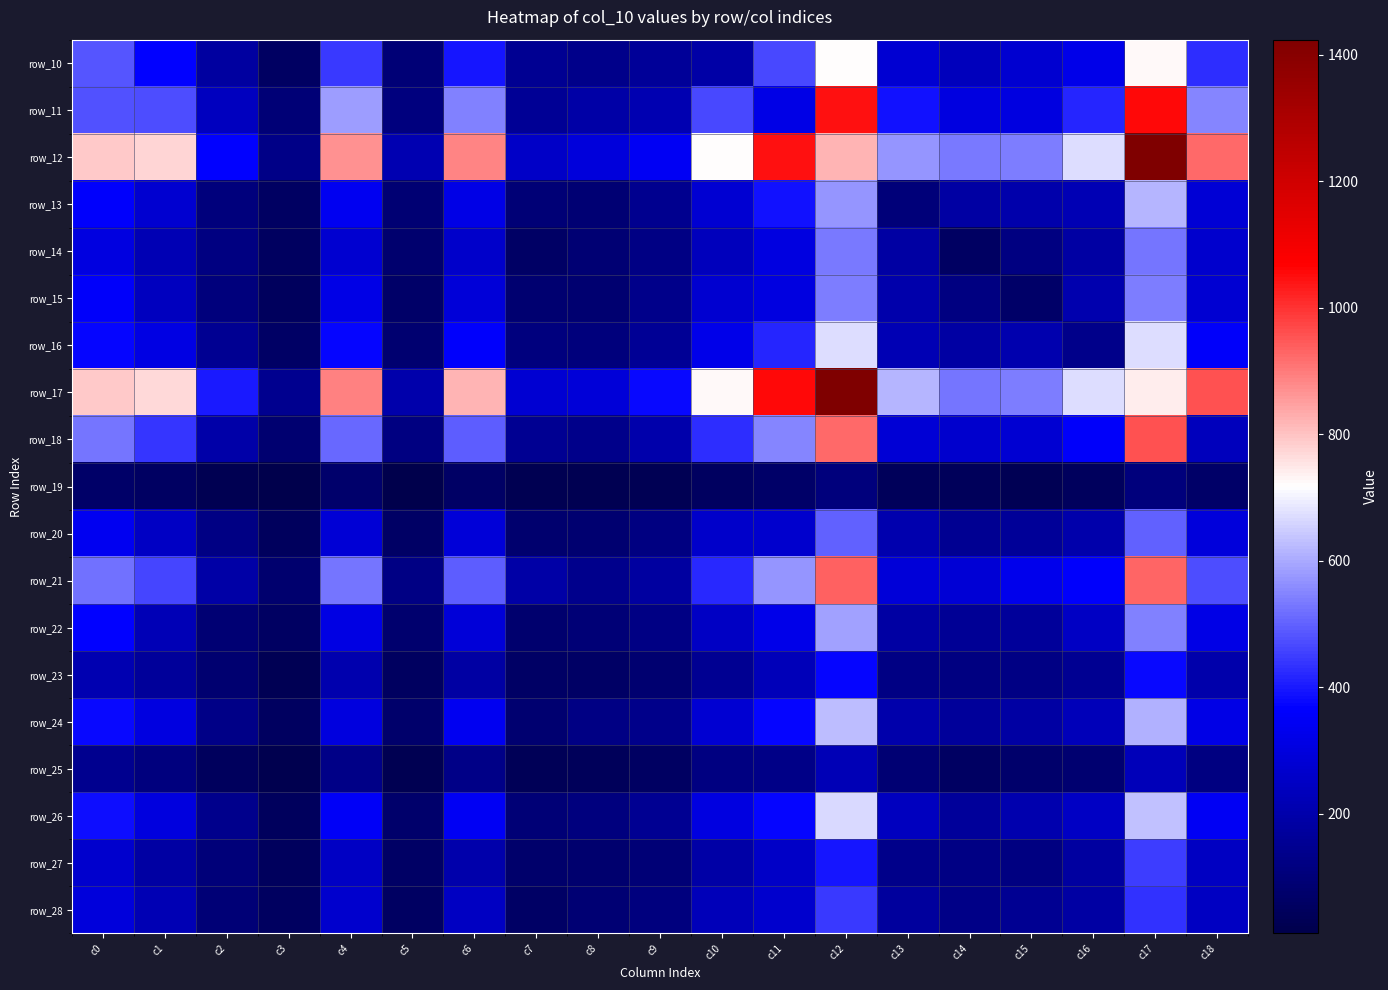

What is the spread (max minus min) of values at c3?

137